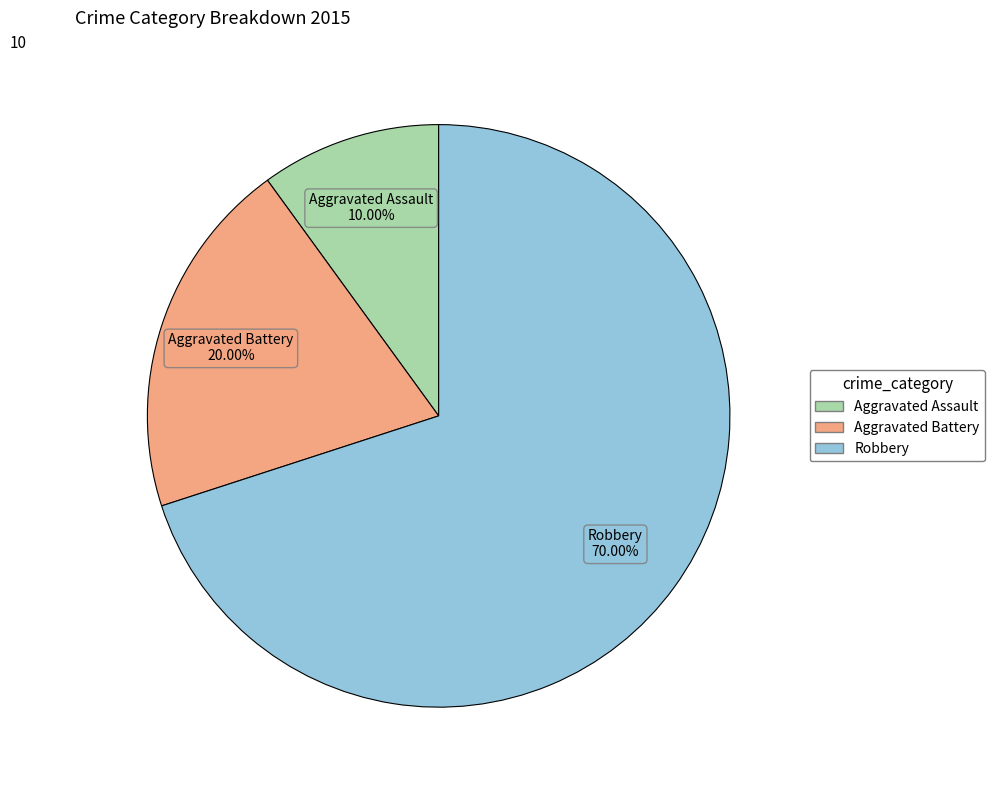

What is the largest slice in the pie chart?

Robbery